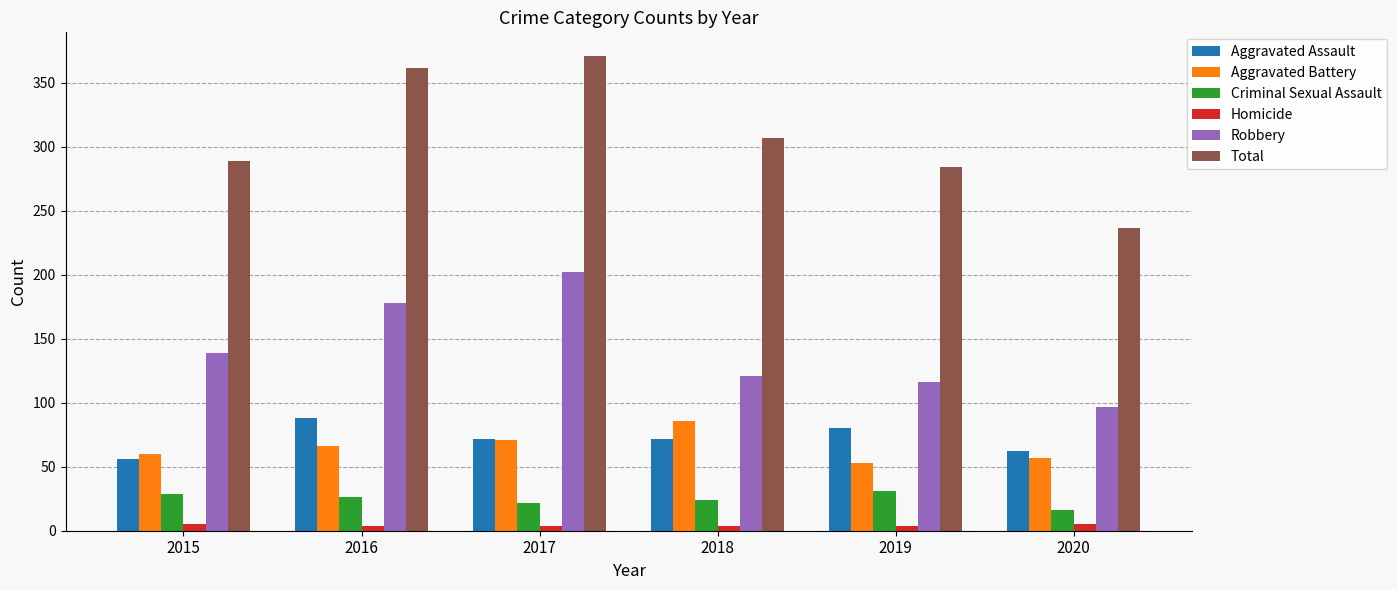

Rank the series at 2016 from lowest to highest value.

Homicide, Criminal Sexual Assault, Aggravated Battery, Aggravated Assault, Robbery, Total